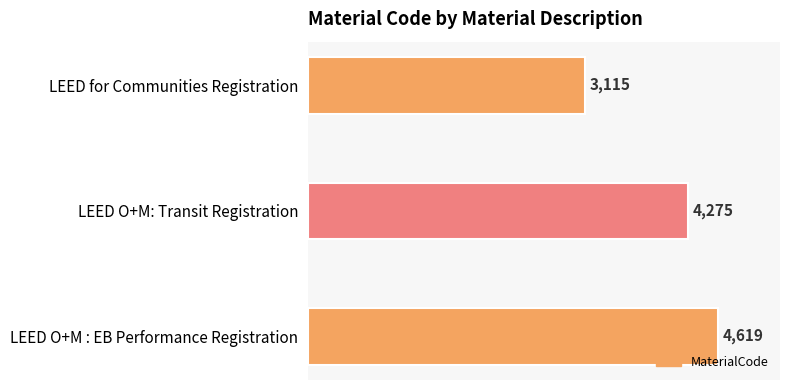

List the labels in order of value, smallest first.

LEED for Communities Registration, LEED O+M: Transit Registration, LEED O+M : EB Performance Registration